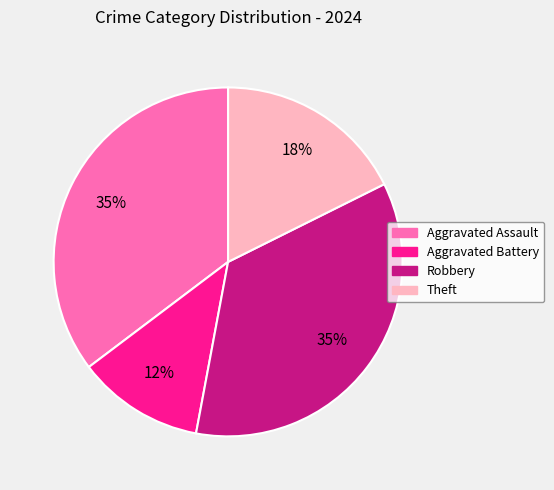

True or false: Aggravated Battery accounts for 21% of the total.

False